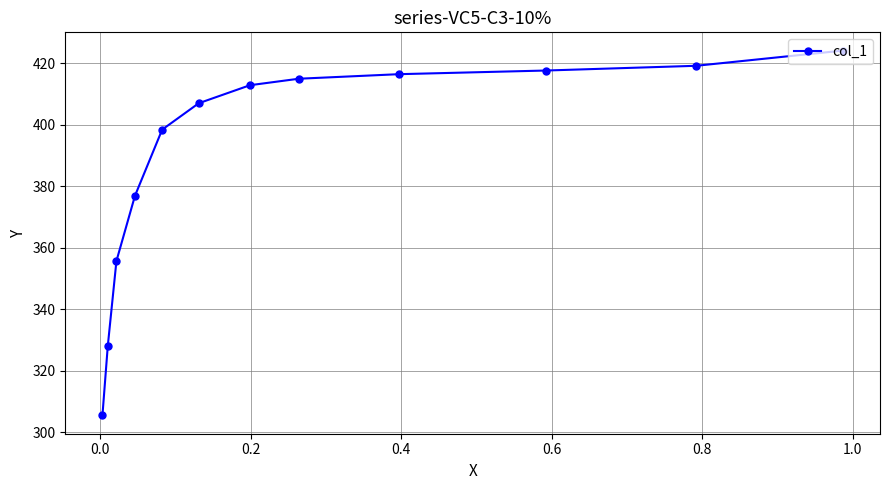

Reading left to right, transcribe all the data shown in this chart.

305.5	328.0	355.6	376.8	398.4	406.9	412.8	414.9	416.4	417.6	419.1	424.0